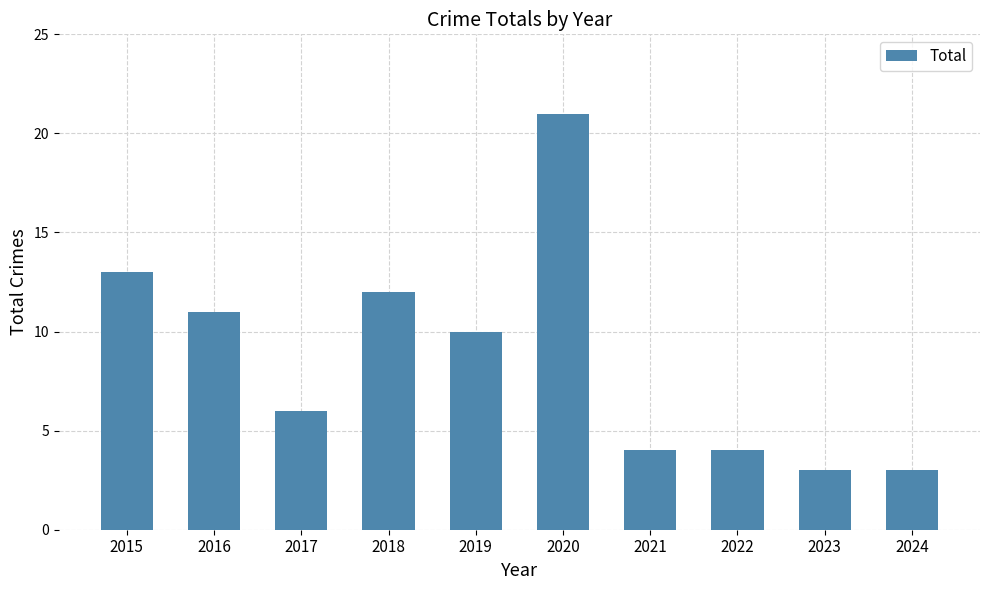

What is the greatest value displayed?

21